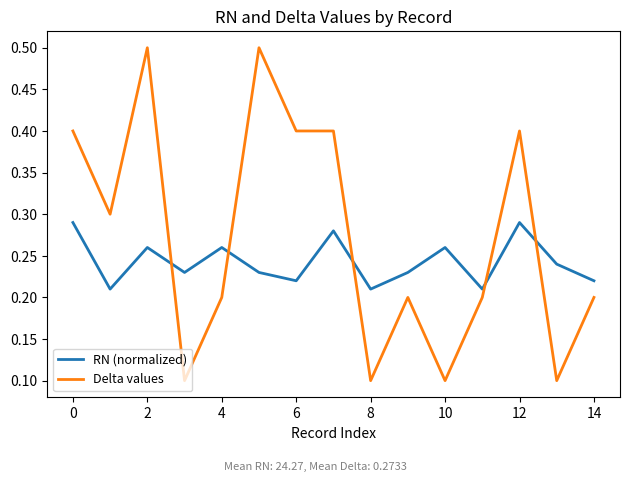

Which series has the largest total across all categories?

Delta values